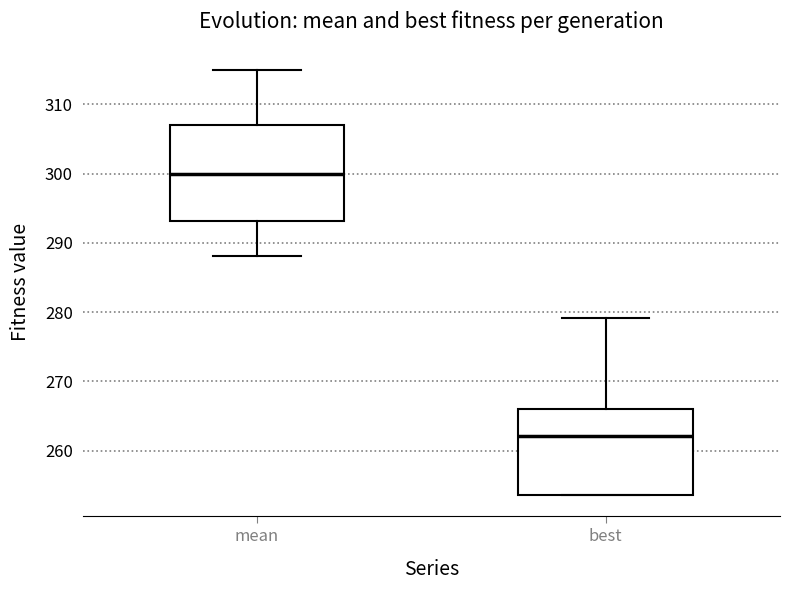

Comparing the boxes themselves (not the whiskers), which one is the tallest?

mean